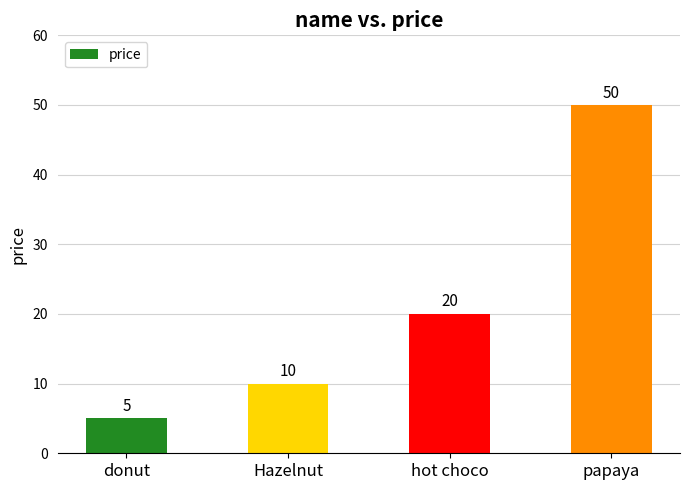

Rank the categories by value from highest to lowest.

papaya, hot choco, Hazelnut, donut